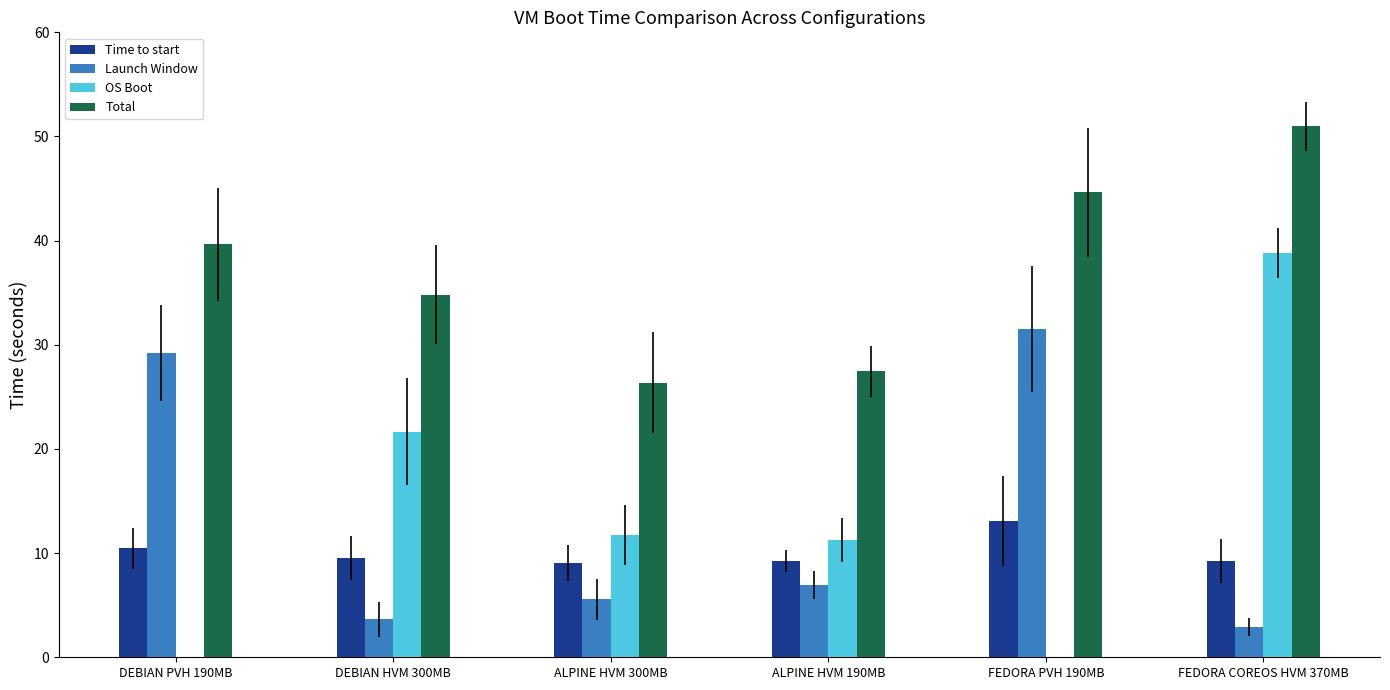

What is the greatest value displayed?

51.0